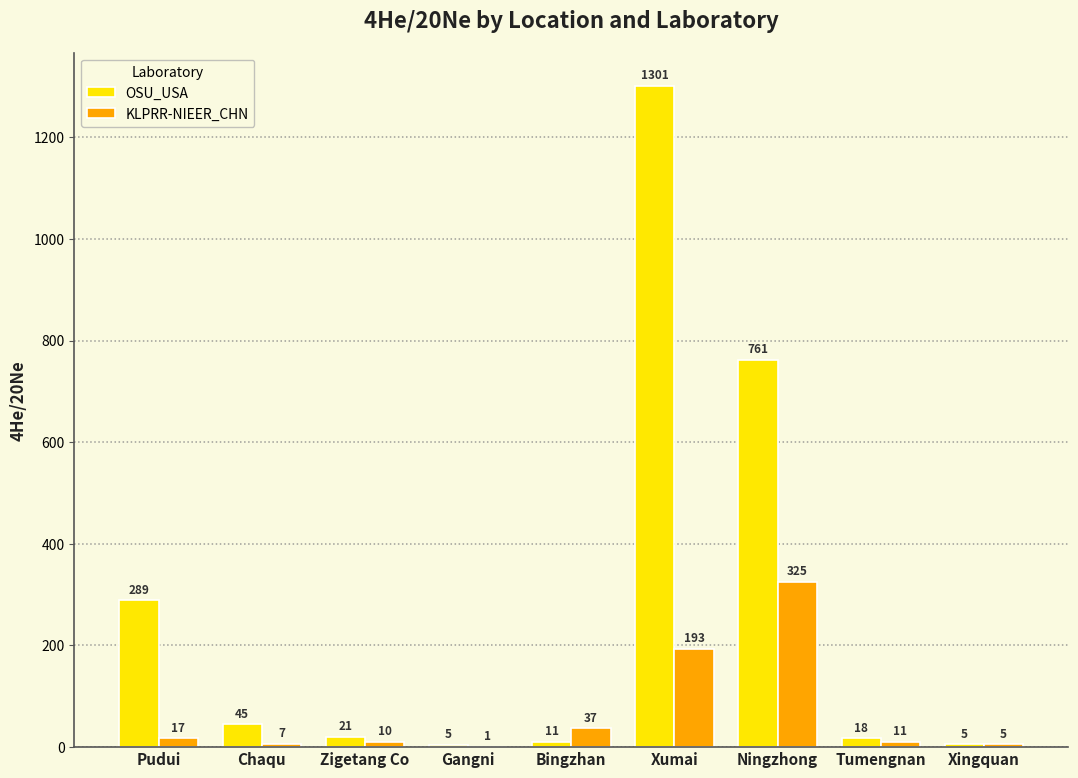

What is the average value of the OSU_USA series?

272.8